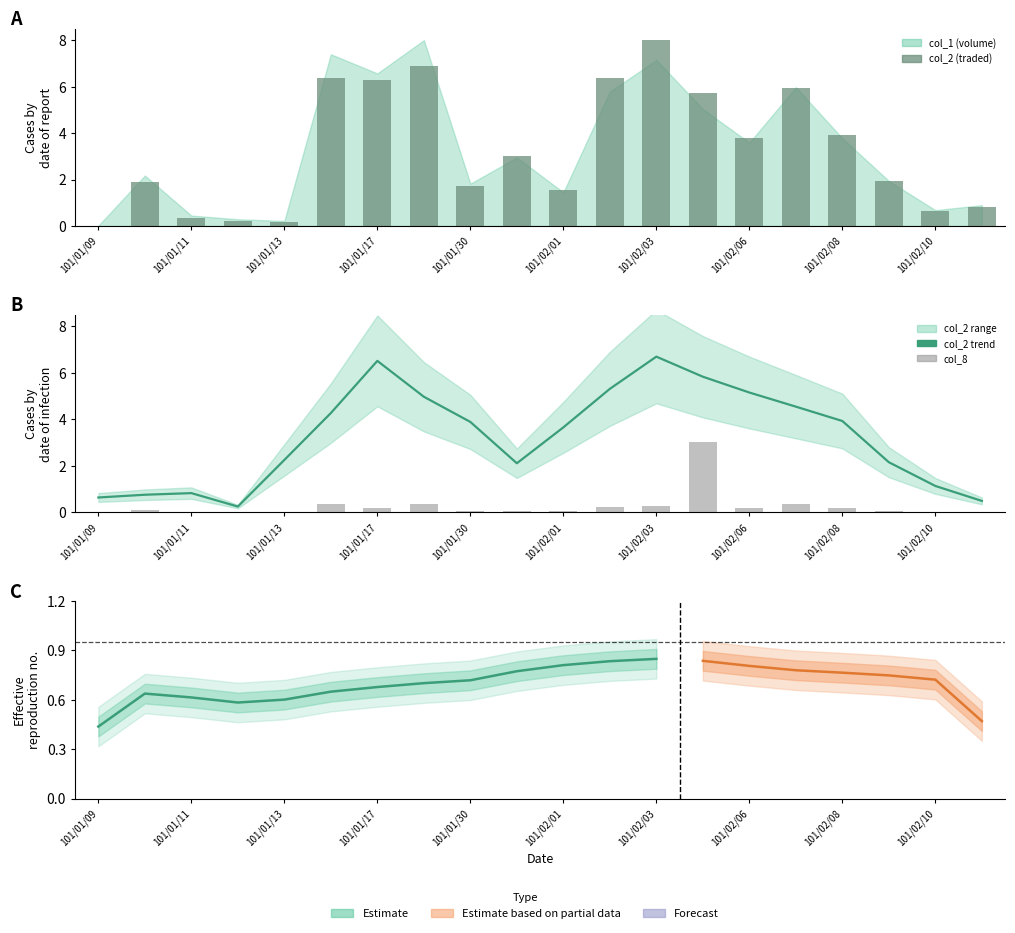

Which series has the widest spread of values?

col_1